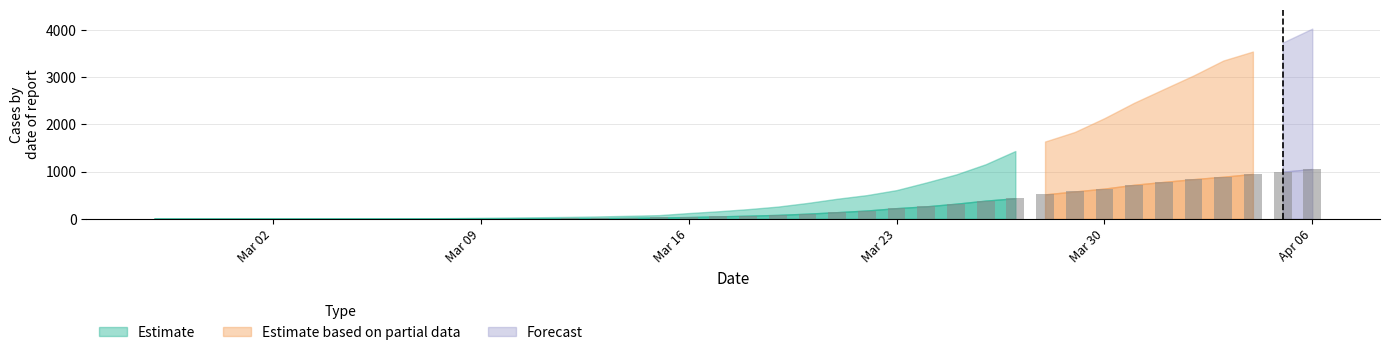

What is the greatest value displayed?

1054